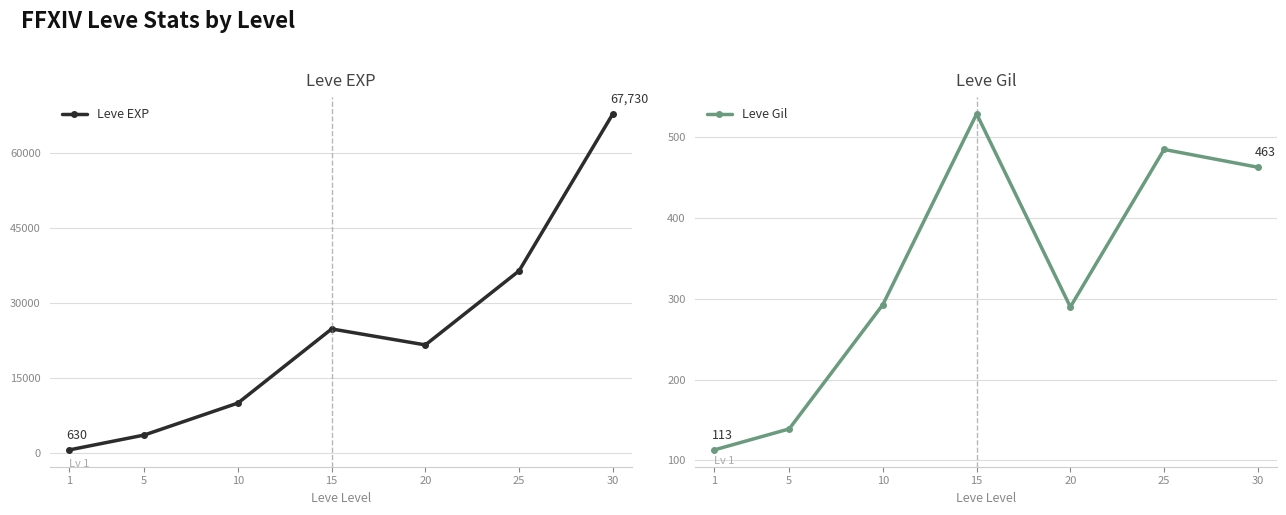

True or false: Leve Gil has a value of 216 at 25.

False